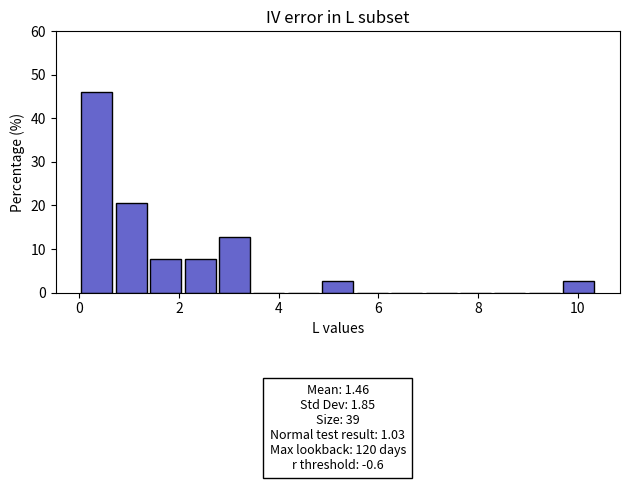

Read against the x-axis, roughly where is the centre of the tallest bar?

0.4